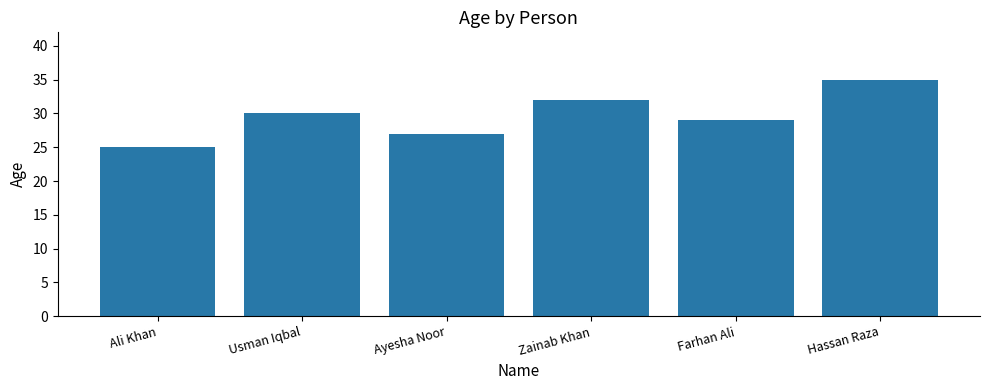

What is the label of the 3rd bar from the left?

Ayesha Noor